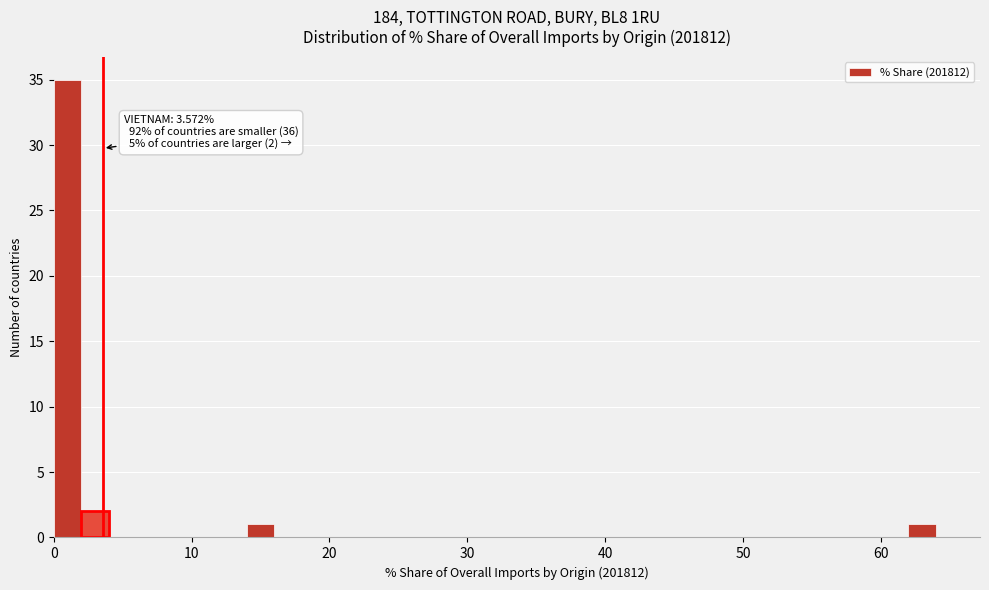

Around what value on the x-axis is the tallest bar? Give the approximate position of its centre, as read against the axis.

1